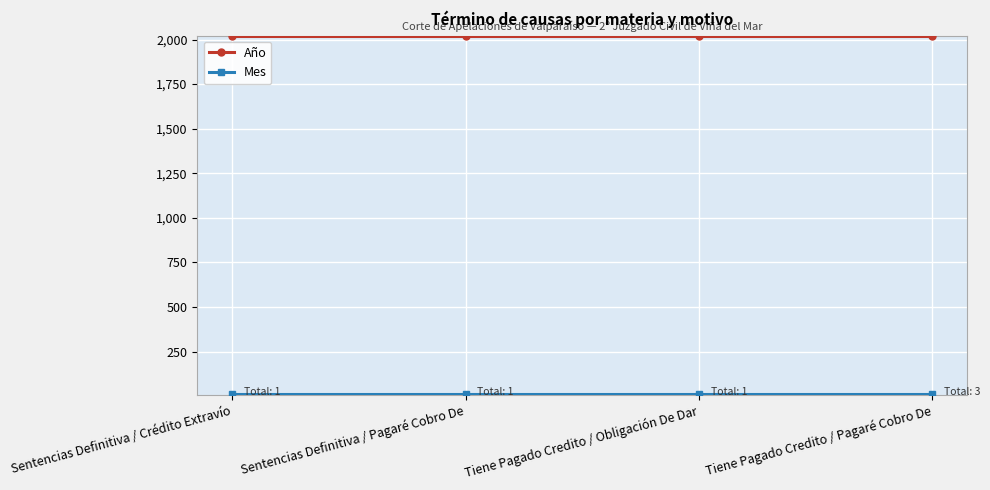

What is the average value of the Año series?

2020